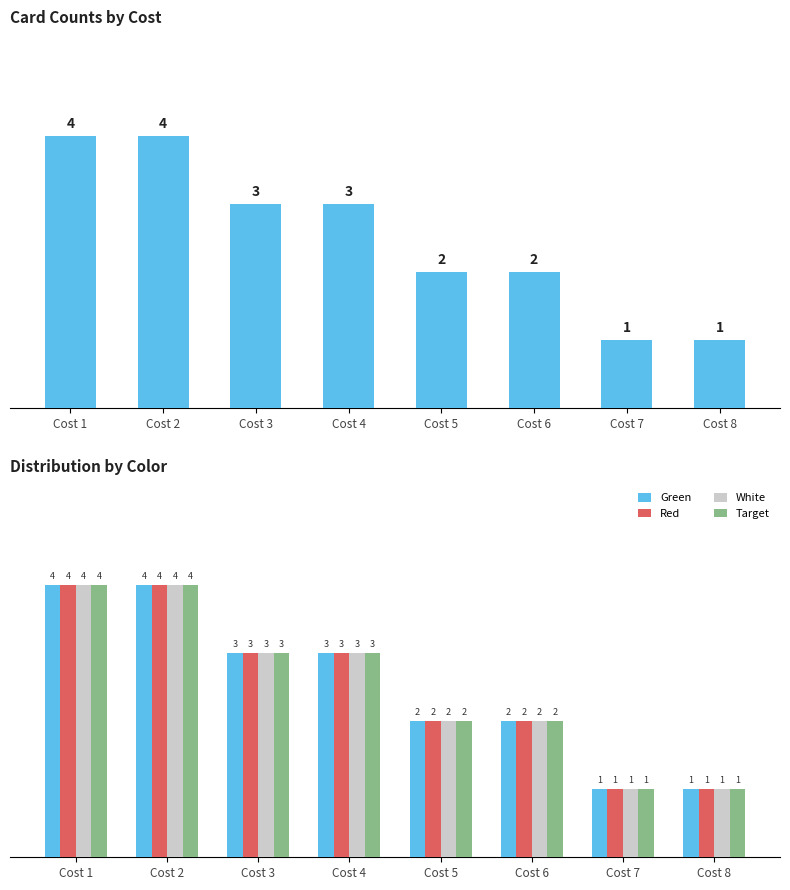

List the labels in order of Green value, largest first.

Cost 1, Cost 2, Cost 3, Cost 4, Cost 5, Cost 6, Cost 7, Cost 8